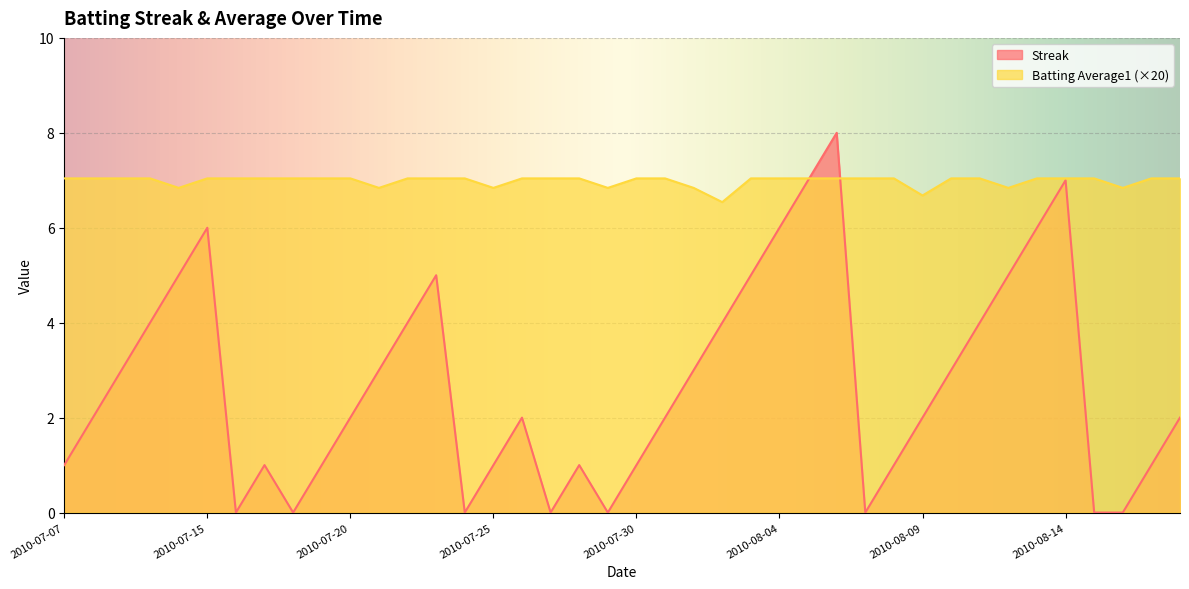

How many lines are shown in the chart?

2